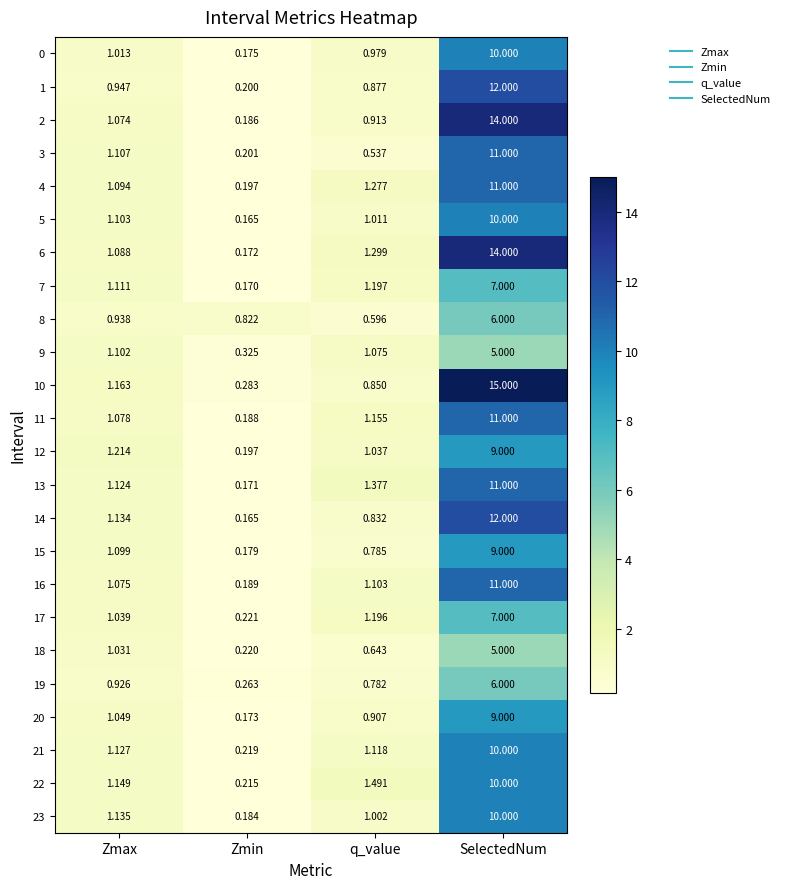

At which label does 14 reach its peak?

SelectedNum